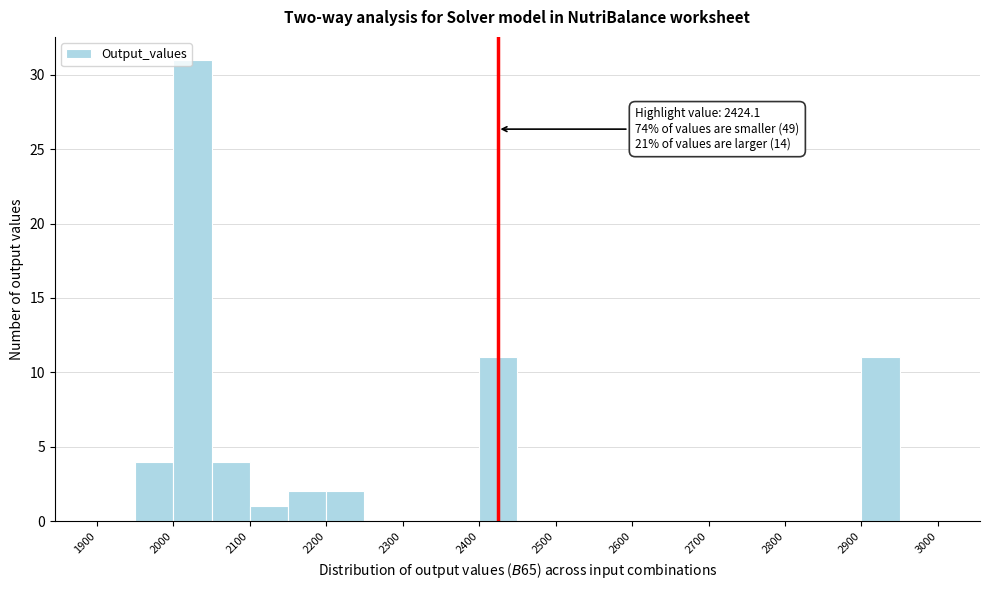

Which range on the x-axis has the tallest bar?

2000 to 2050